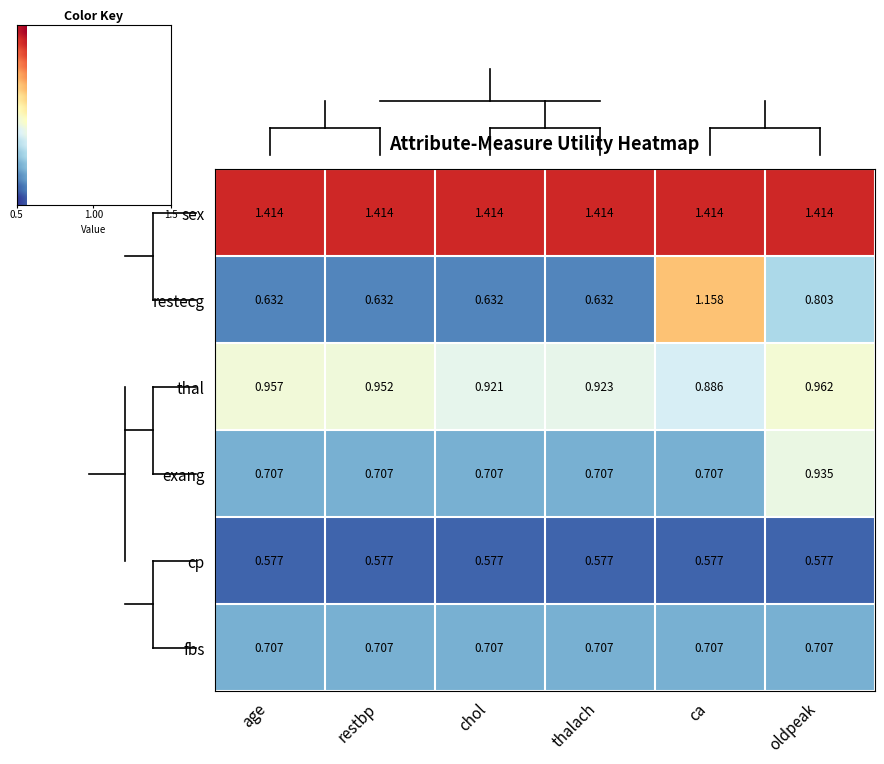

At which label does restecg reach its peak?

ca